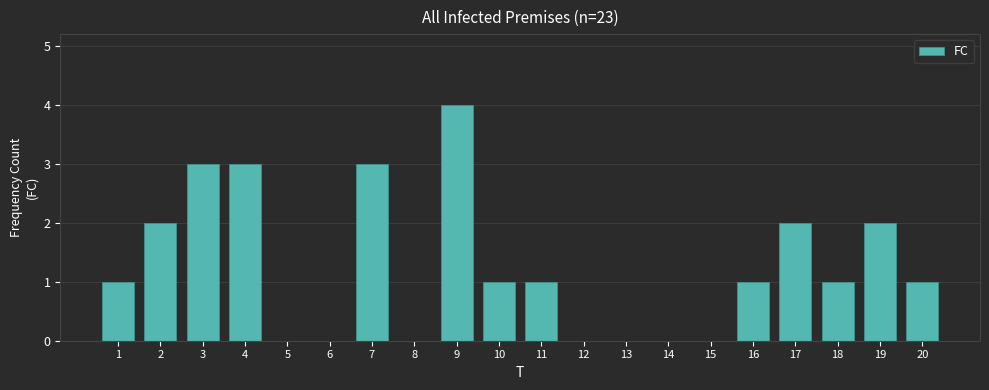

Reading left to right, what are all the values shown in this chart?

1=1	2=2	3=3	4=3	5=0	6=0	7=3	8=0	9=4	10=1	11=1	12=0	13=0	14=0	15=0	16=1	17=2	18=1	19=2	20=1